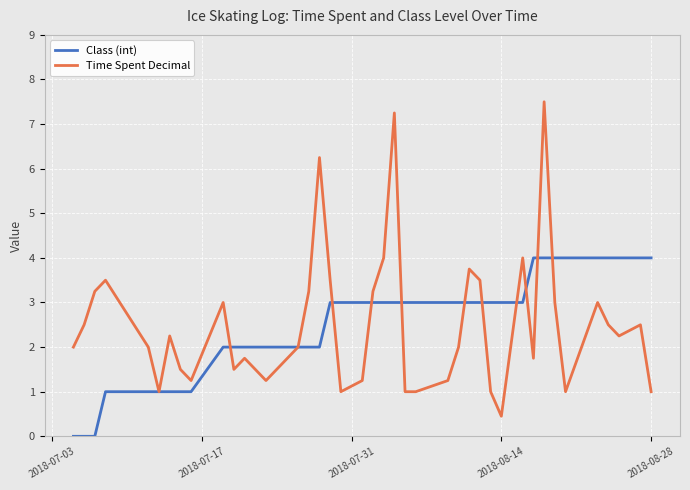

What is the maximum value shown in the chart?

7.5